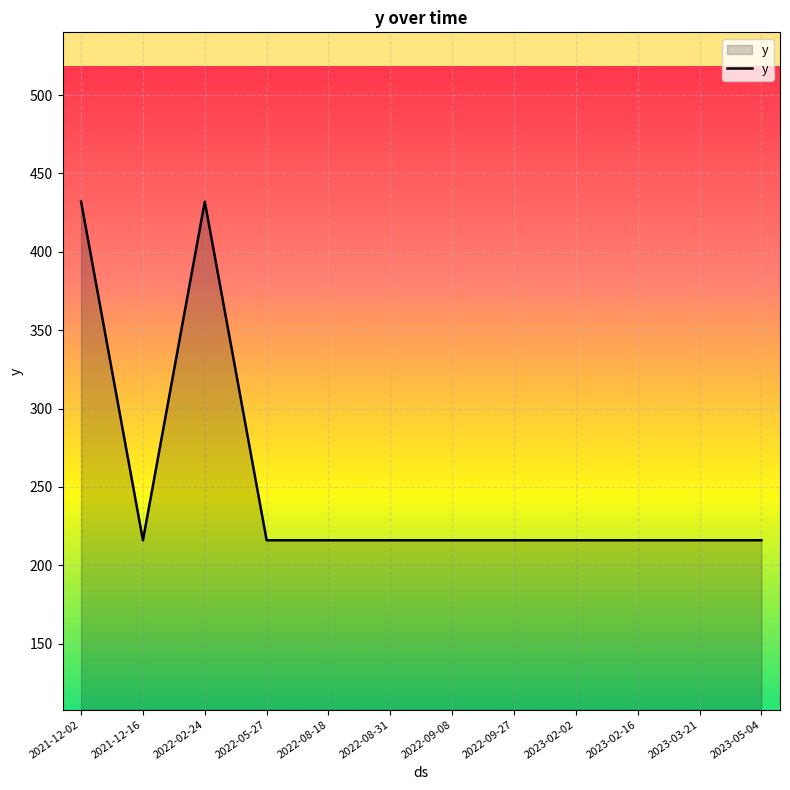

What is the change in value from 2022-02-24 to 2022-08-18?

-216